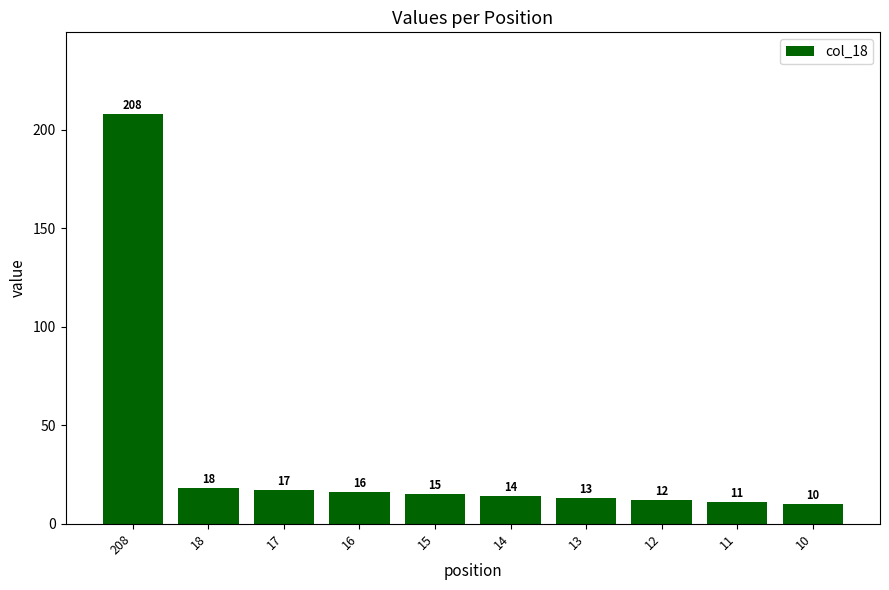

Is it true that the value at 208 is 208?

True